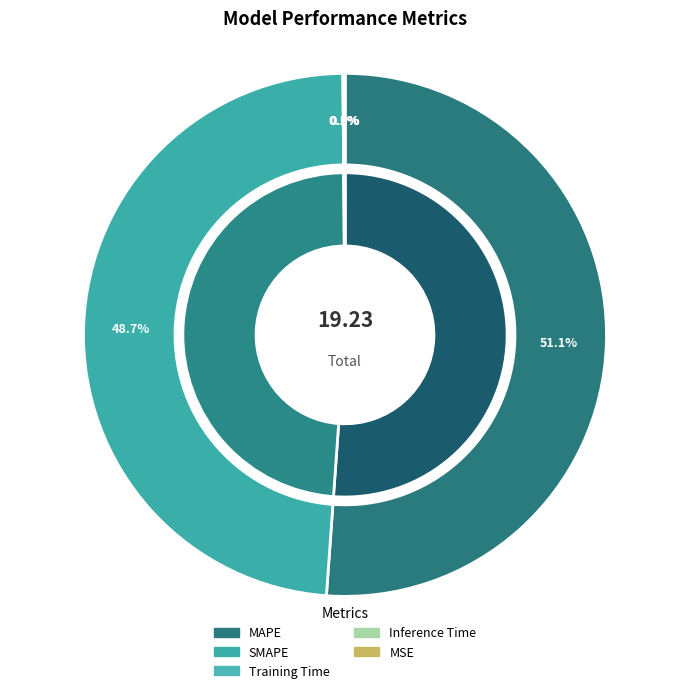

What portion of the pie excludes Inference Time?

99.9%